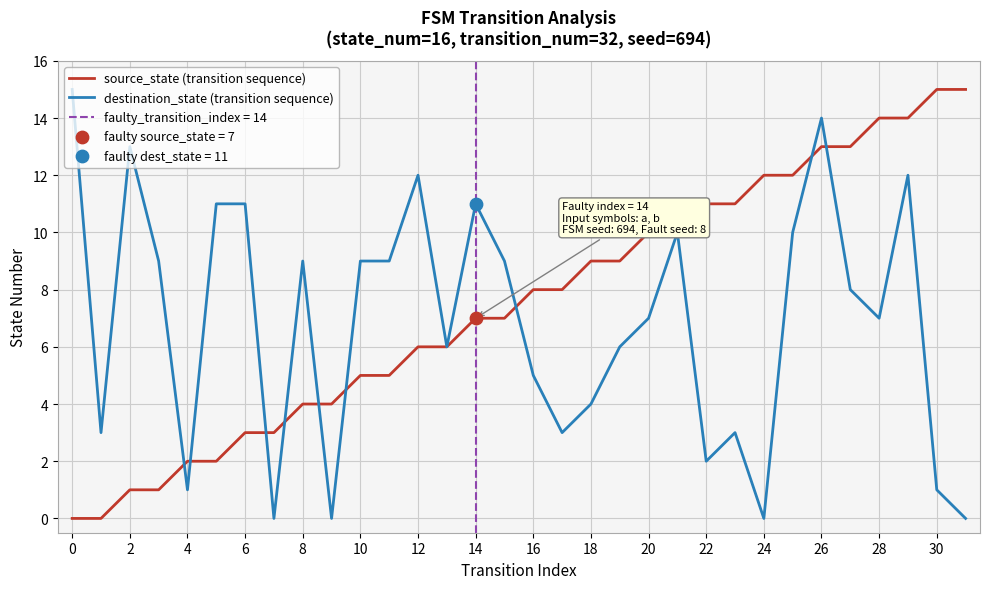

The destination_state (transition sequence) series shows 2 at 4. True or false?

False